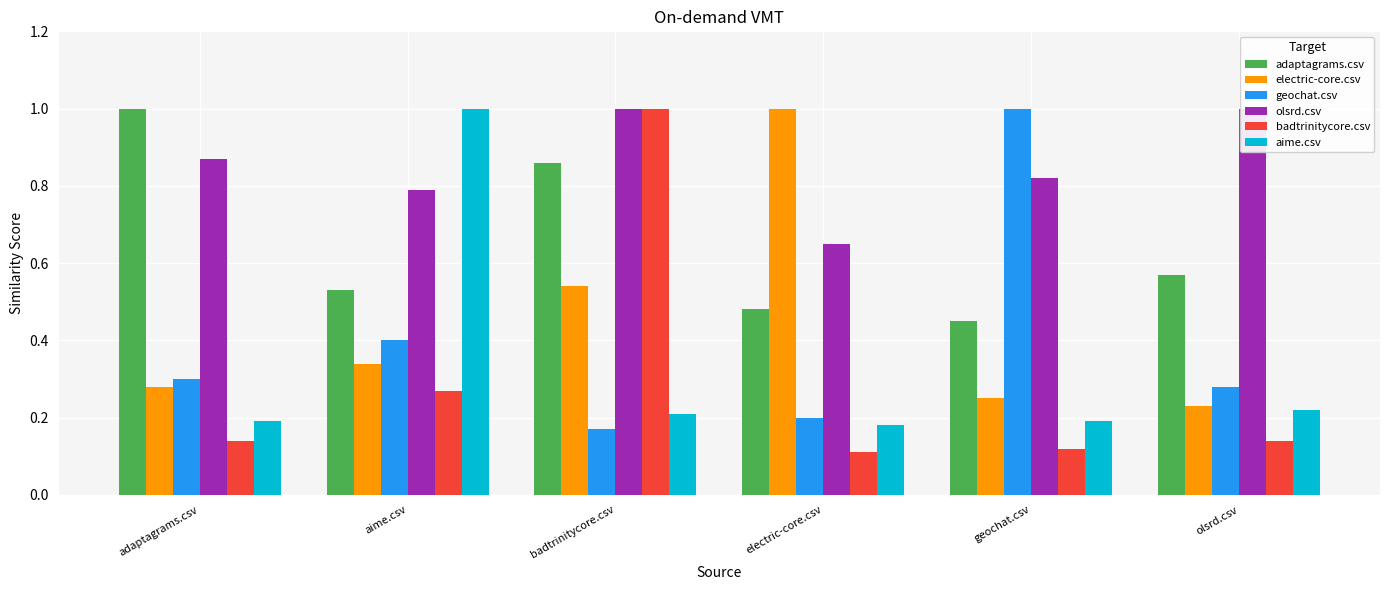

Reading left to right, list all the values displayed in this chart.

adaptagrams.csv: adaptagrams.csv=1.0	aime.csv=0.5	badtrinitycore.csv=0.9	electric-core.csv=0.5	geochat.csv=0.5	olsrd.csv=0.6
electric-core.csv: adaptagrams.csv=0.3	aime.csv=0.3	badtrinitycore.csv=0.5	electric-core.csv=1.0	geochat.csv=0.2	olsrd.csv=0.2
geochat.csv: adaptagrams.csv=0.3	aime.csv=0.4	badtrinitycore.csv=0.2	electric-core.csv=0.2	geochat.csv=1.0	olsrd.csv=0.3
olsrd.csv: adaptagrams.csv=0.9	aime.csv=0.8	badtrinitycore.csv=1.0	electric-core.csv=0.7	geochat.csv=0.8	olsrd.csv=1.0
badtrinitycore.csv: adaptagrams.csv=0.1	aime.csv=0.3	badtrinitycore.csv=1.0	electric-core.csv=0.1	geochat.csv=0.1	olsrd.csv=0.1
aime.csv: adaptagrams.csv=0.2	aime.csv=1.0	badtrinitycore.csv=0.2	electric-core.csv=0.2	geochat.csv=0.2	olsrd.csv=0.2